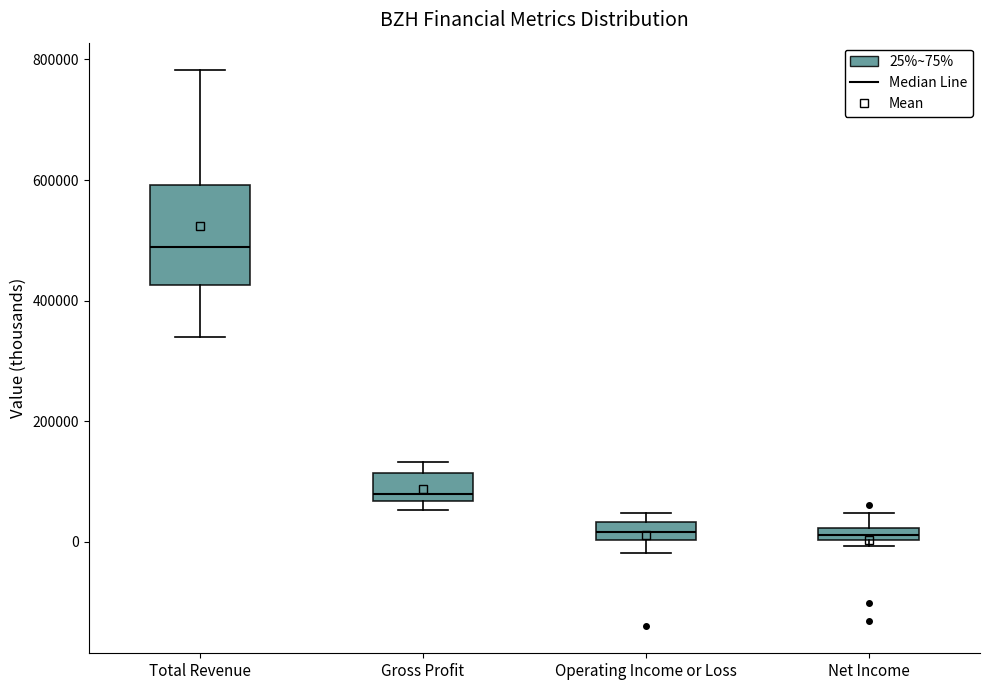

Where is the upper edge of the box for Operating Income or Loss on the y-axis? The values are not printed on the chart, so give them approximately, as read against the axis.

40000